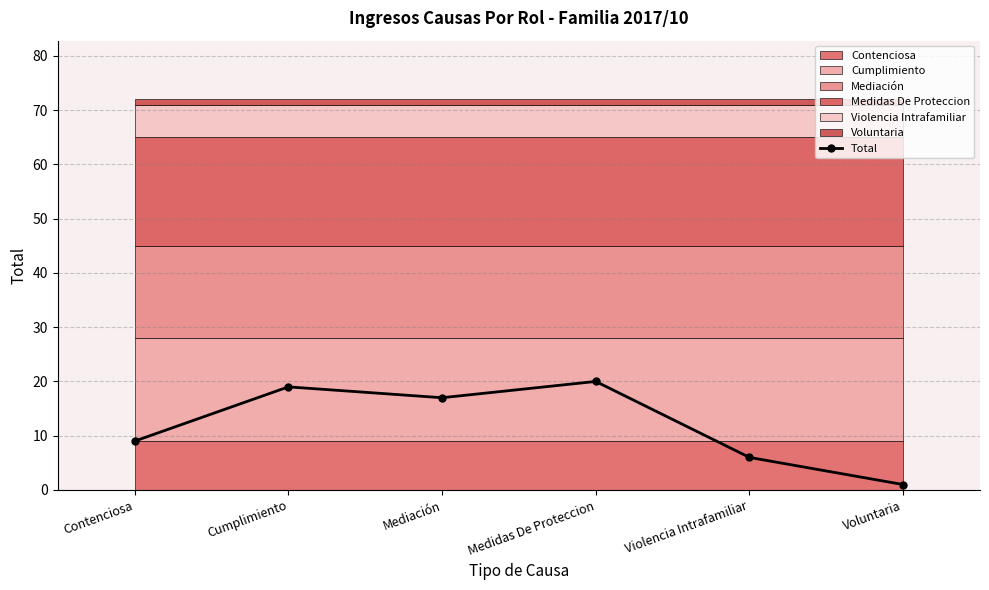

How many values exceed 17?

2